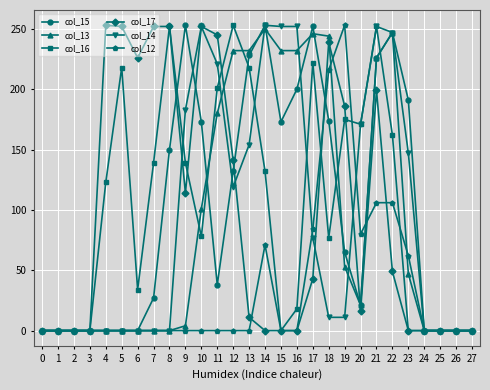

What are all the series names shown in the legend?

col_15, col_13, col_16, col_17, col_14, col_12